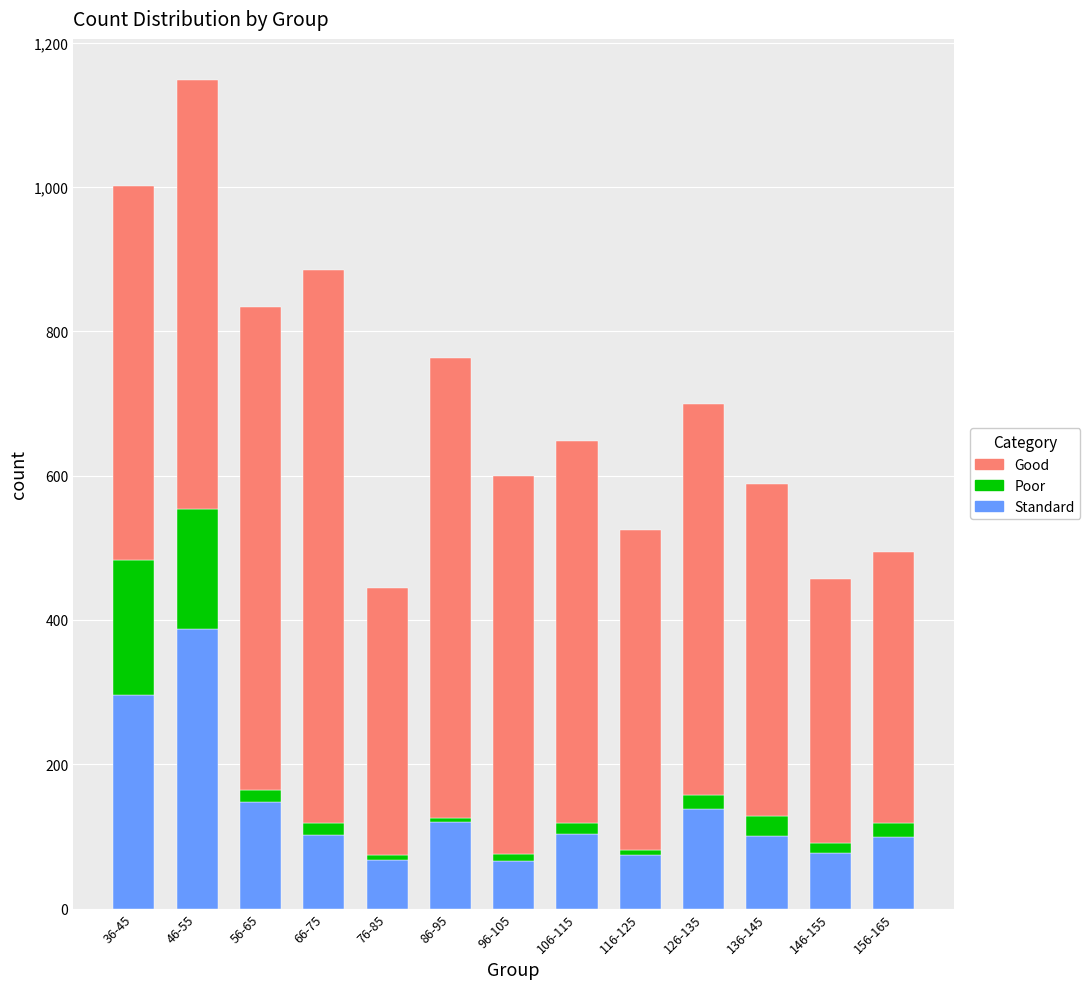

At which category is the sum across all series the highest?

46-55